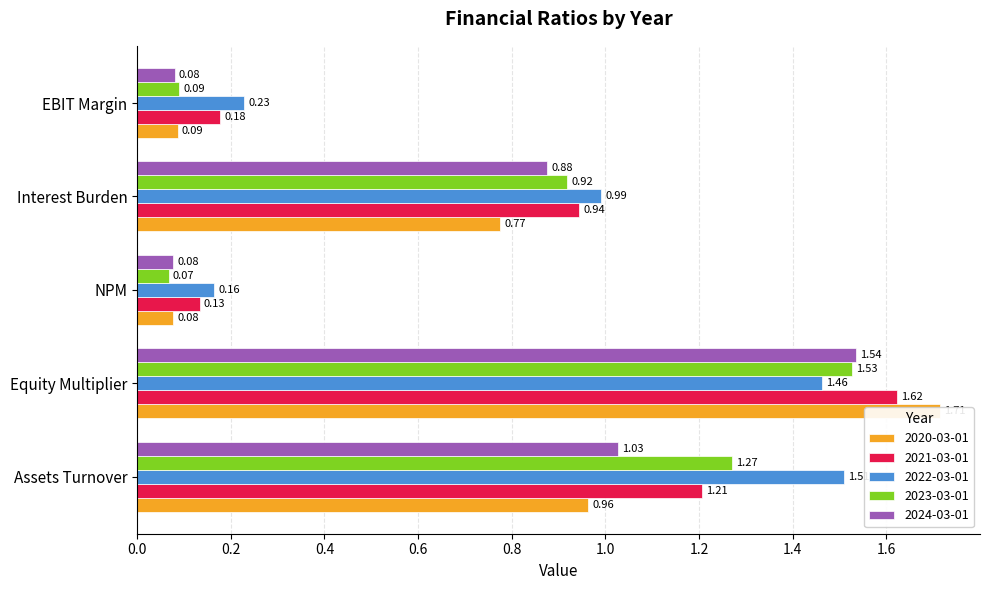

Which series changed the most between Assets Turnover and Interest Burden?

2022-03-01